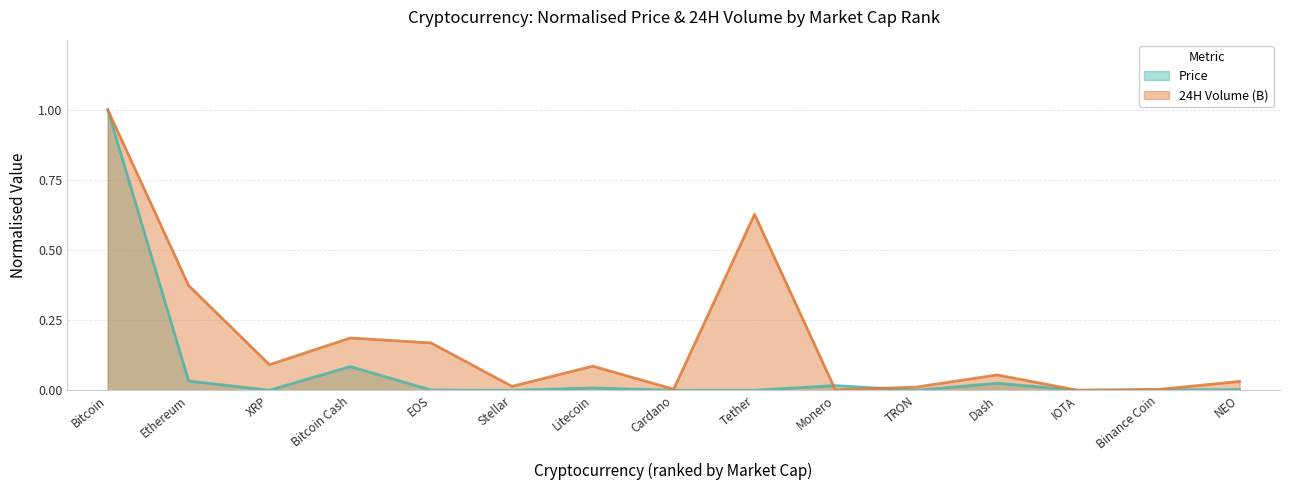

True or false: 24H Volume (B) and Price intersect in this chart.

True